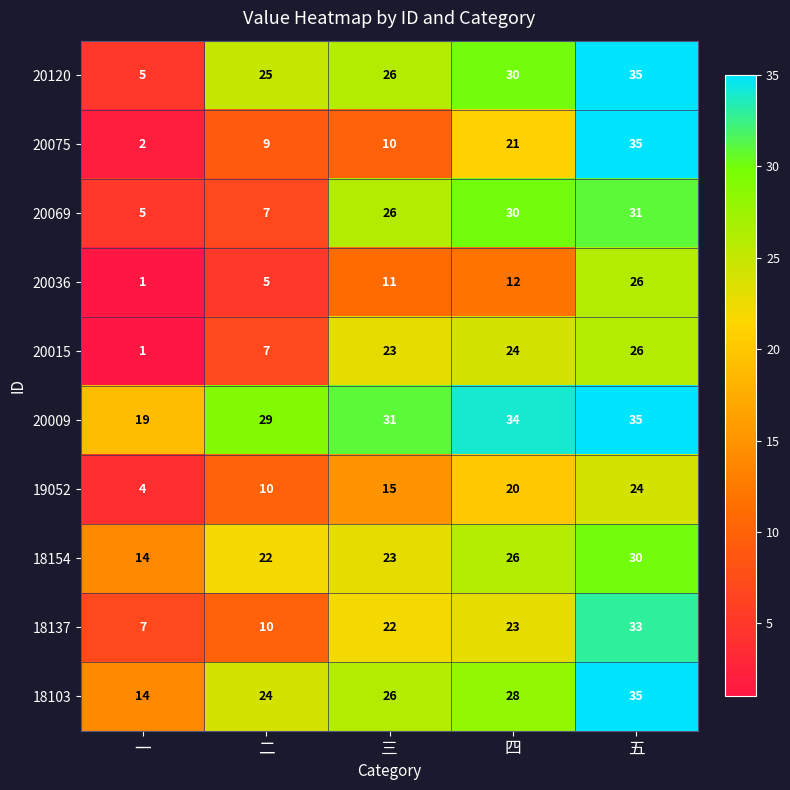

What is the total value across all series at 三?

213